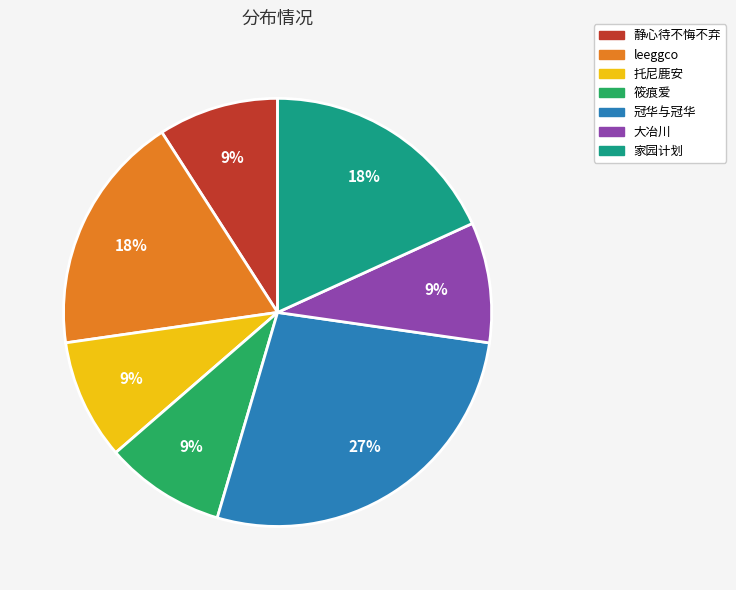

To the nearest percent, what is the combined percentage of 家园计划 and 筱痕爱?

27%